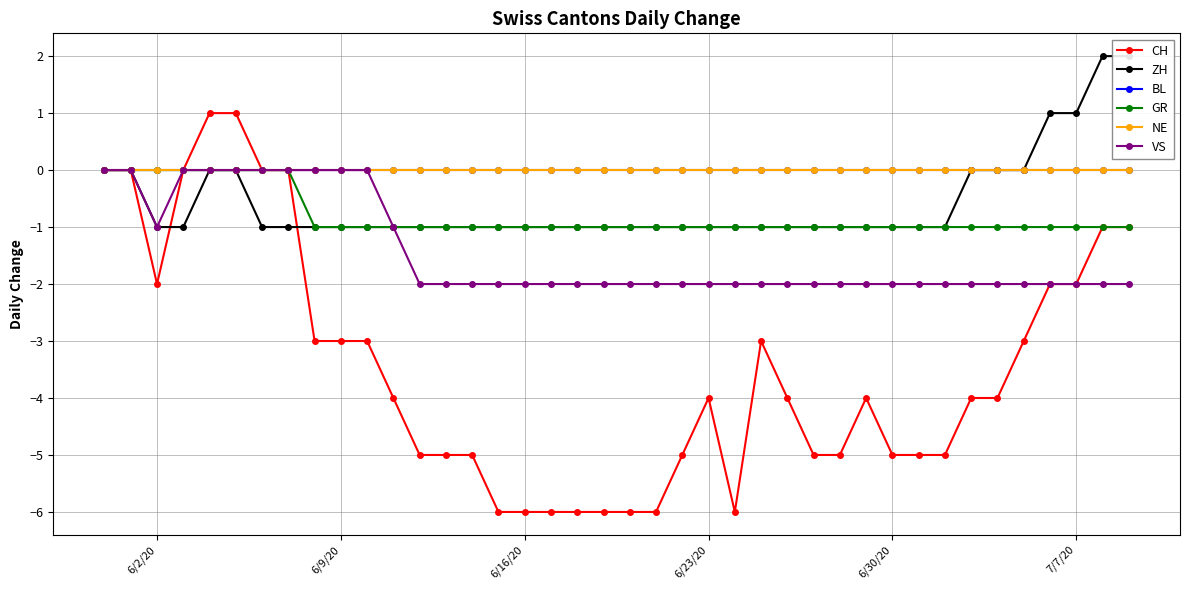

What is the label of the 31st point from the right?

6/9/20